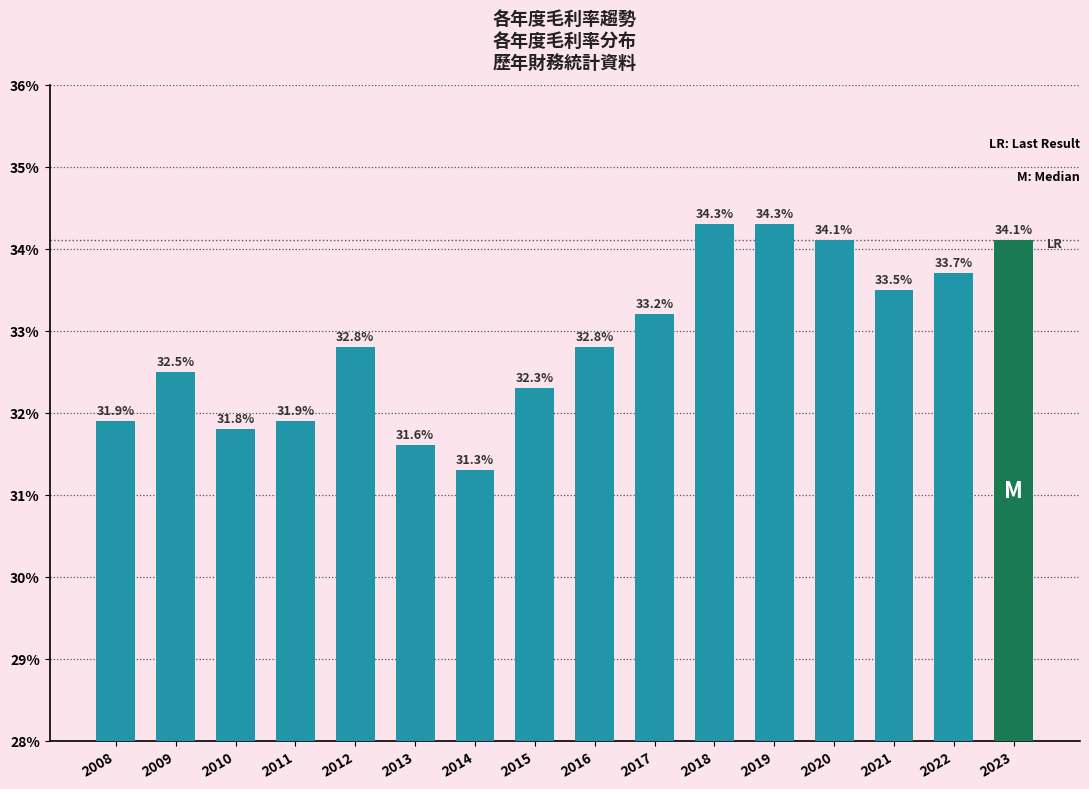

What is the value of the 2nd bar from the left?

32.5